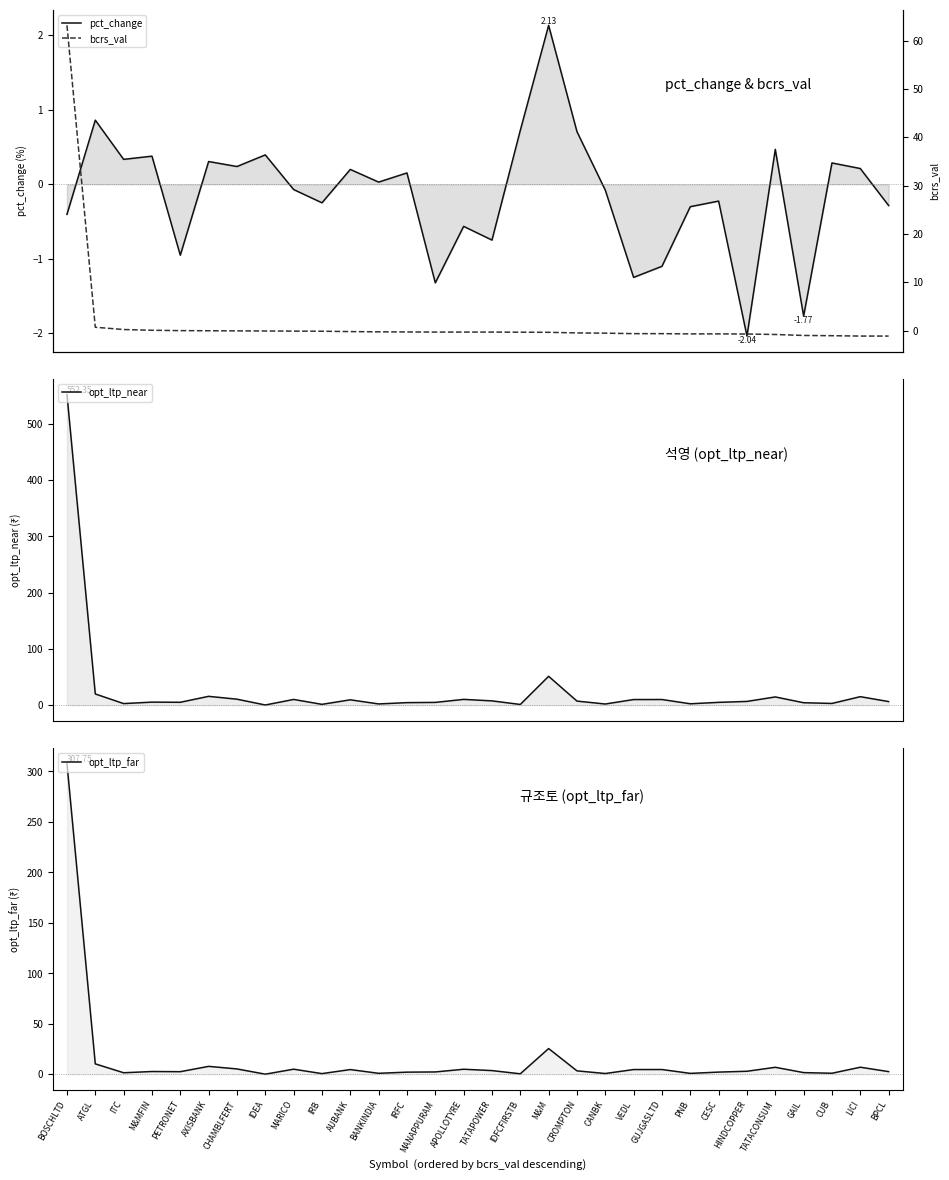

What is the difference between the second highest and second lowest values in the opt_ltp_far series?

25.0